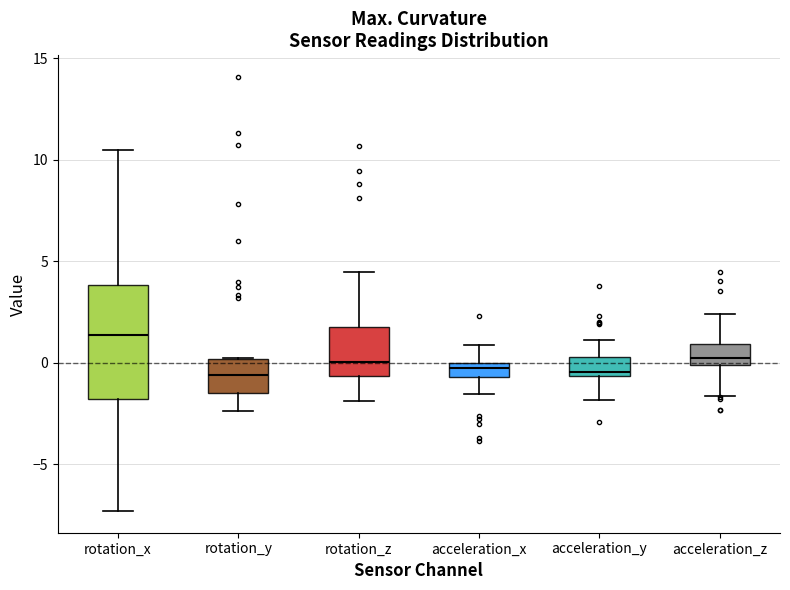

Comparing the boxes themselves (not the whiskers), which one is the tallest?

rotation_x